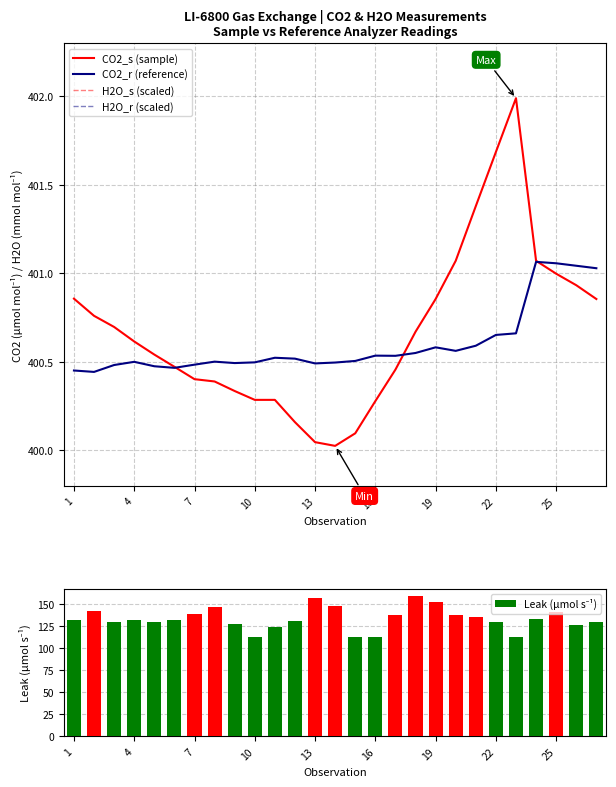

True or false: CO2_s (sample) has a value of 103.4 at 10.

False